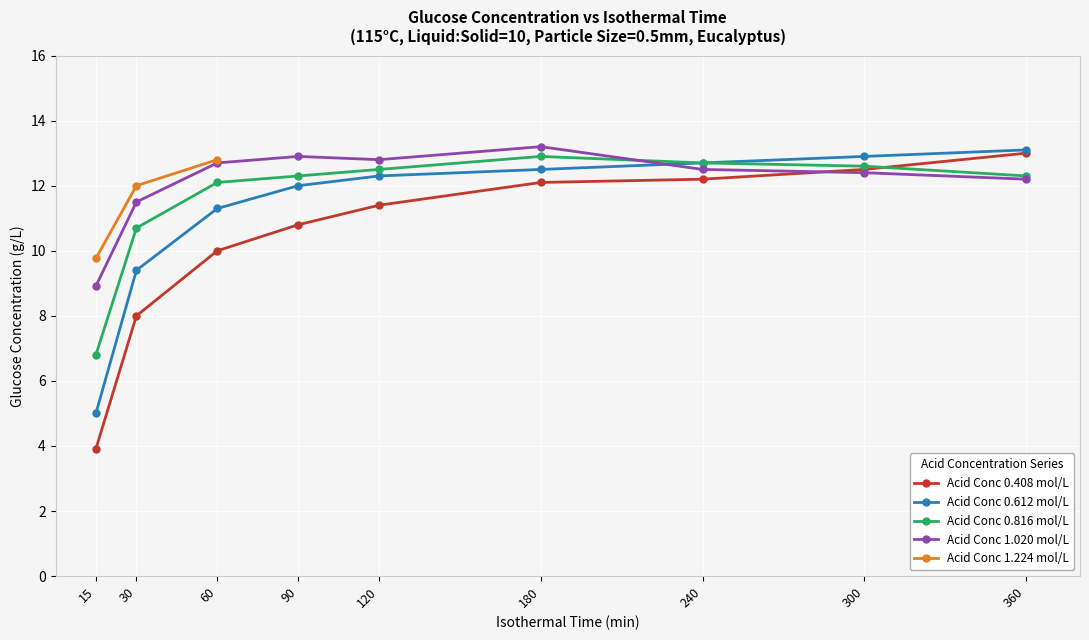

How many times do Acid Conc 0.816 mol/L and Acid Conc 1.020 mol/L cross each other?

1